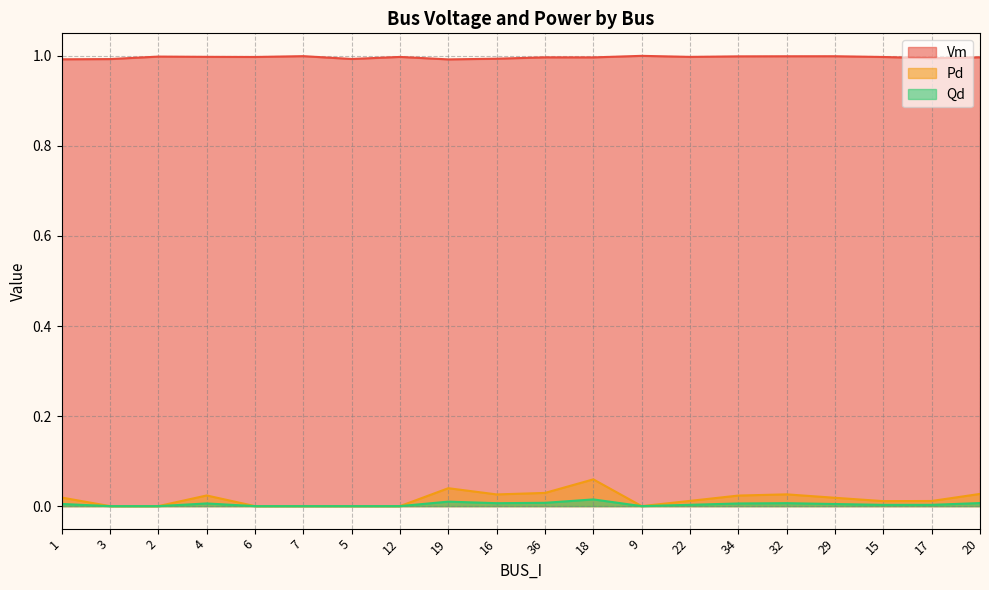

Count the number of data series in this chart.

3